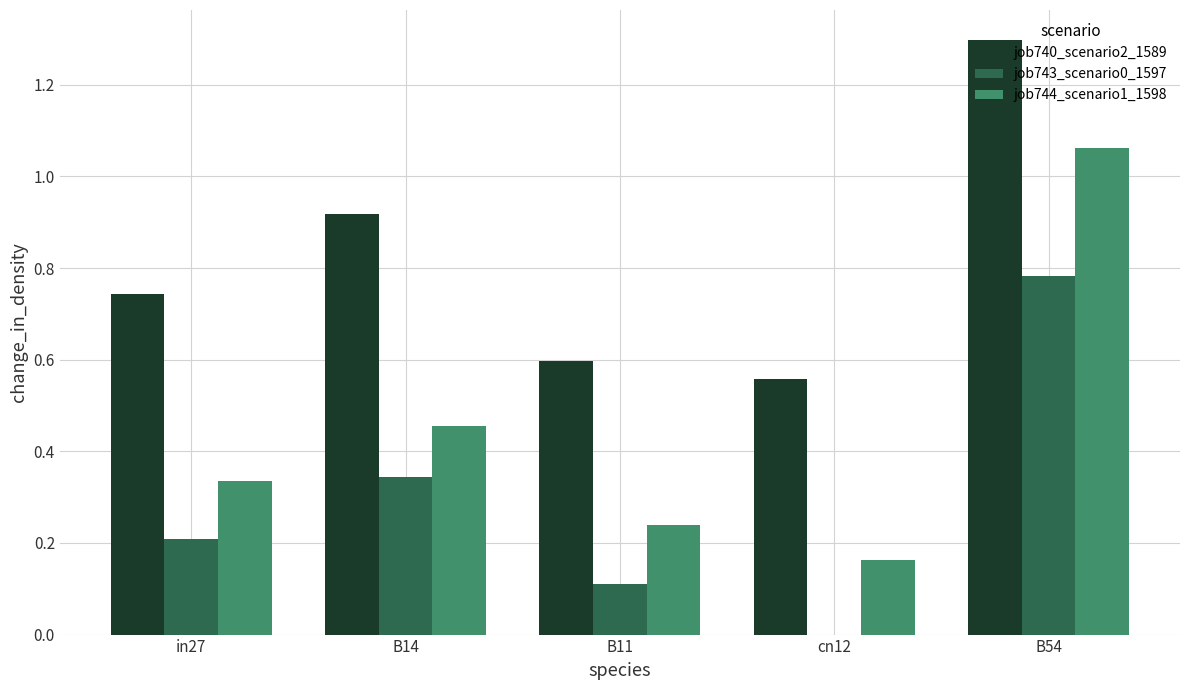

What is the sum of the job740_scenario2_1589 values at B54 and B14?

2.2